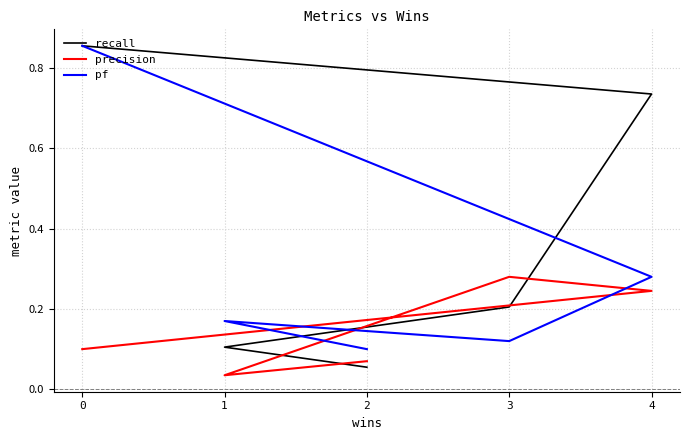

What is the approximate value of recall at 4?

0.7